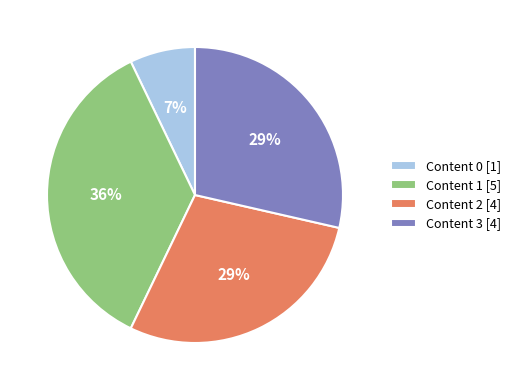

Is there any slice that represents more than half of the pie?

No